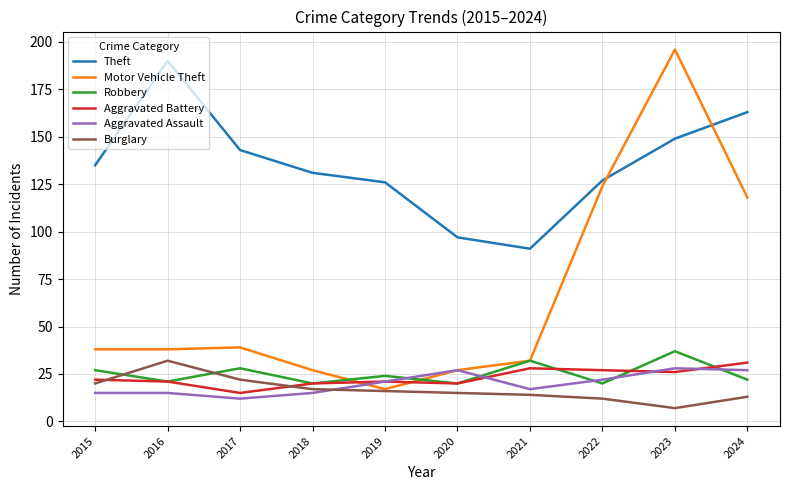

Is the value of Theft at 2018 greater than the value of Robbery at 2019?

Yes